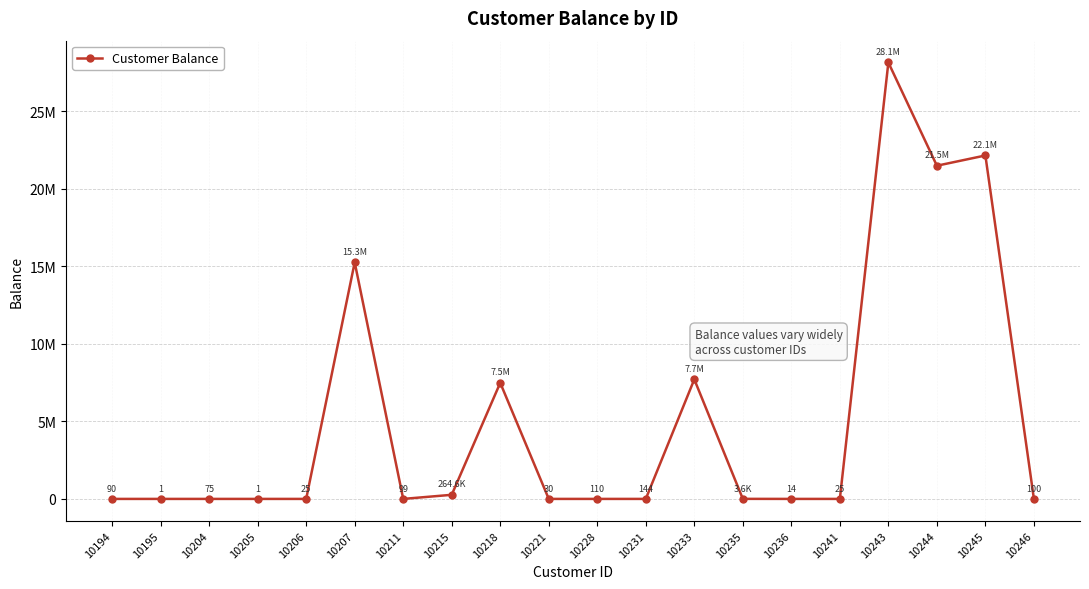

What is the change in value from 10194 to 10244?

+21484910.0